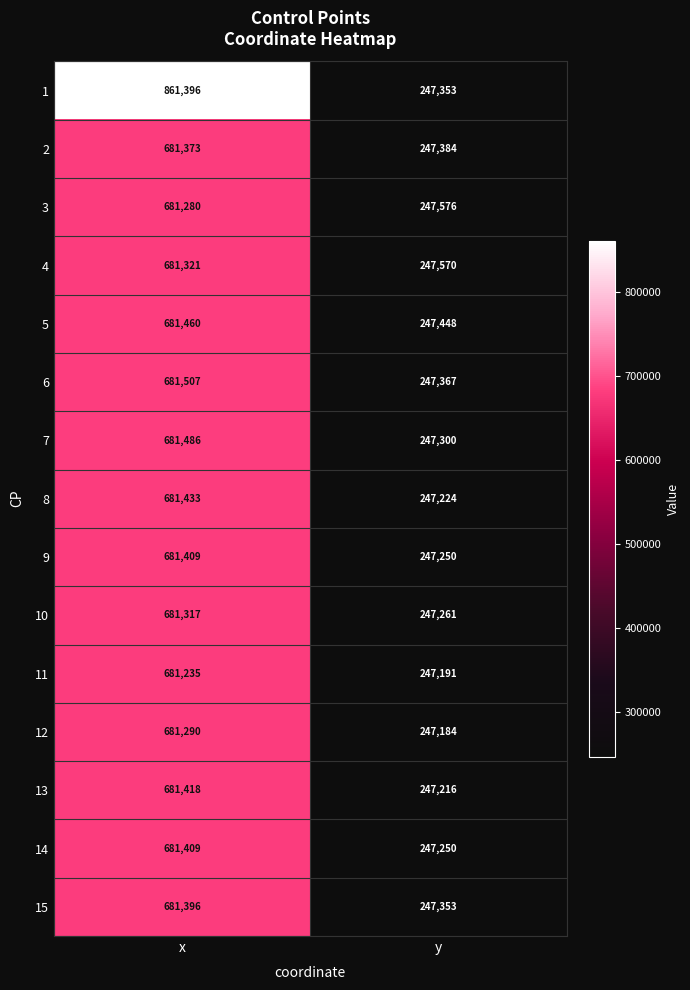

How many categories are shown in the chart?

2